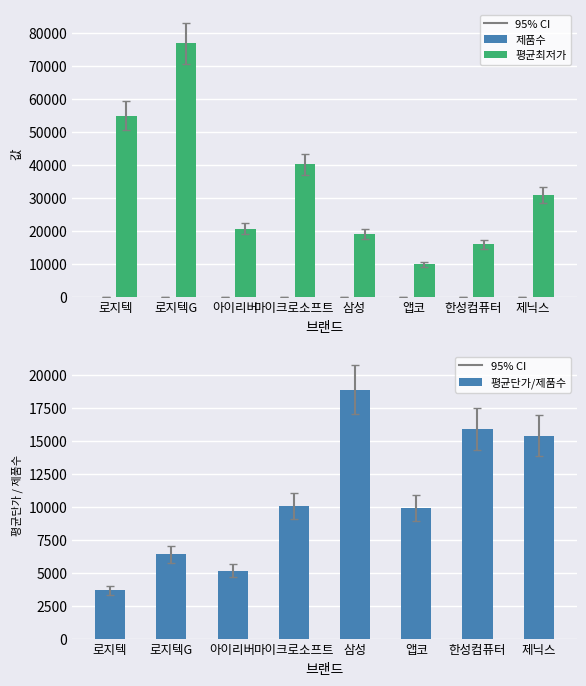

What is the minimum value shown in the chart?

1.0